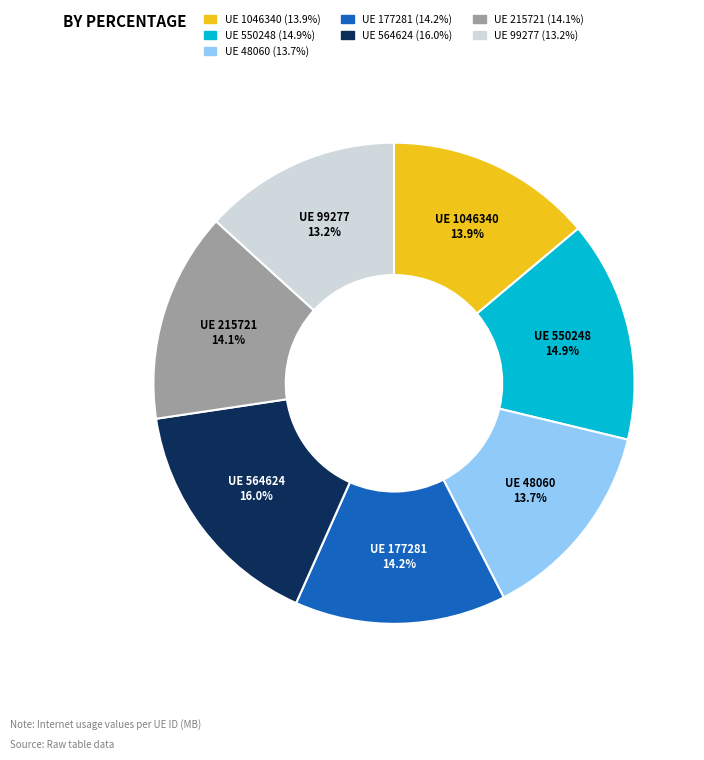

Count the number of slices in the pie.

7